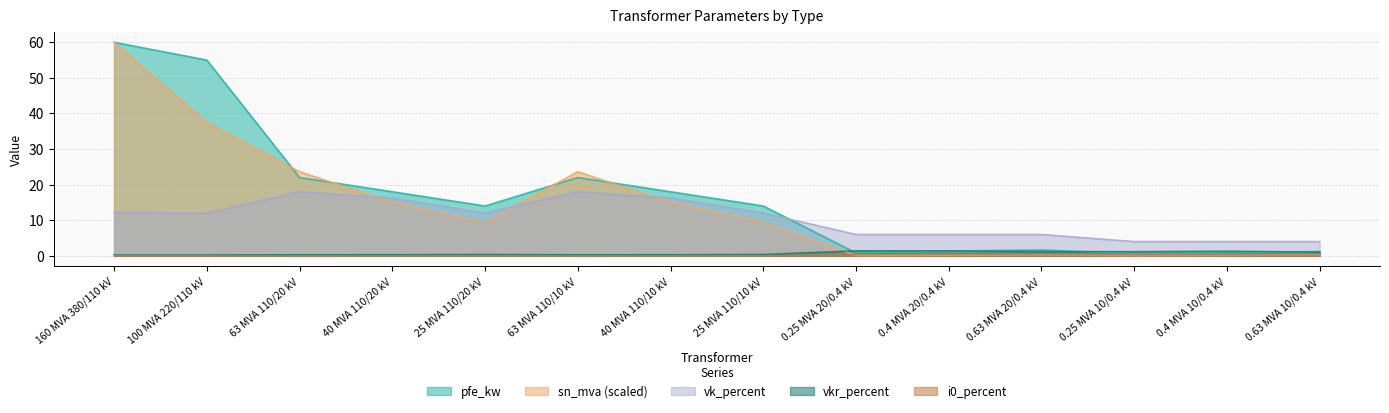

What is the value of the sn_mva point at the 5th from the left?

9.4